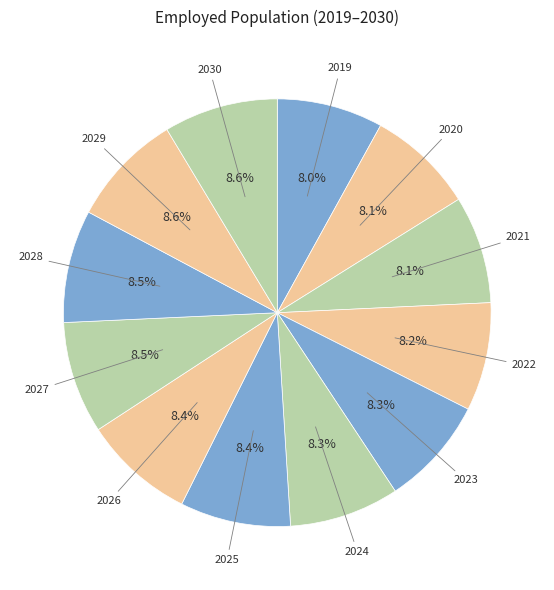

What is the smallest slice in the pie chart?

2019